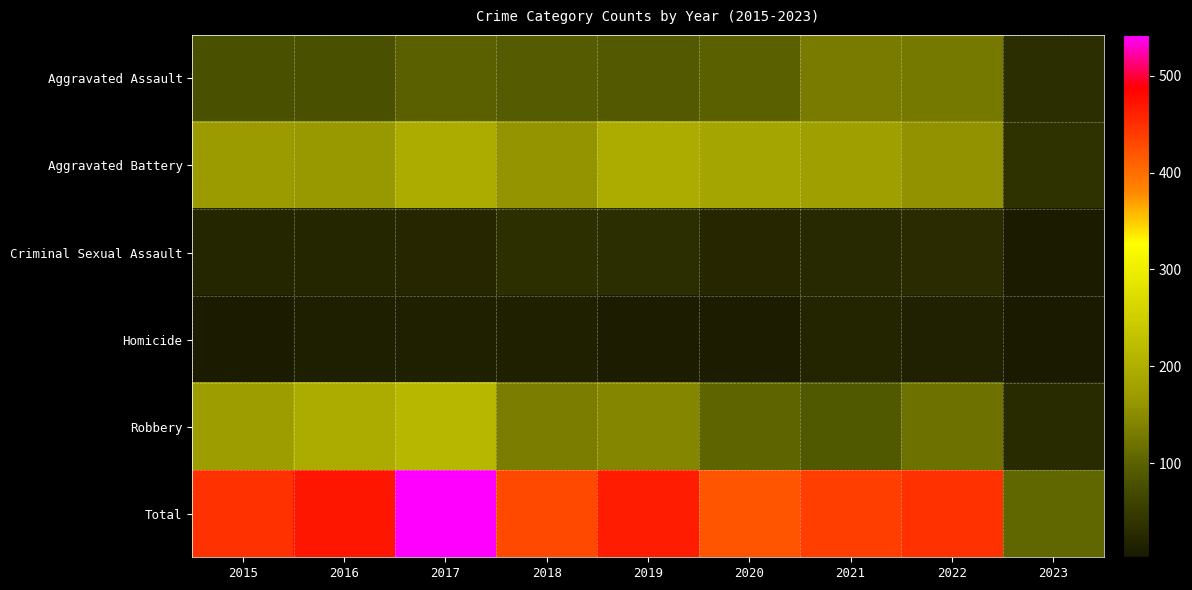

Reading right to left, what are all the values shown in this chart?

Aggravated Assault: 2023=32	2022=128	2021=131	2020=99	2019=91	2018=93	2017=99	2016=79	2015=79
Aggravated Battery: 2023=36	2022=158	2021=175	2020=186	2019=193	2018=160	2017=194	2016=164	2015=169
Criminal Sexual Assault: 2023=7	2022=30	2021=25	2020=24	2019=31	2018=33	2017=23	2016=20	2015=21
Homicide: 2023=3	2022=15	2021=19	2020=9	2019=8	2018=12	2017=13	2016=10	2015=7
Robbery: 2023=28	2022=118	2021=88	2020=102	2019=143	2018=132	2017=213	2016=196	2015=172
Total: 2023=106	2022=449	2021=438	2020=420	2019=466	2018=430	2017=542	2016=469	2015=448